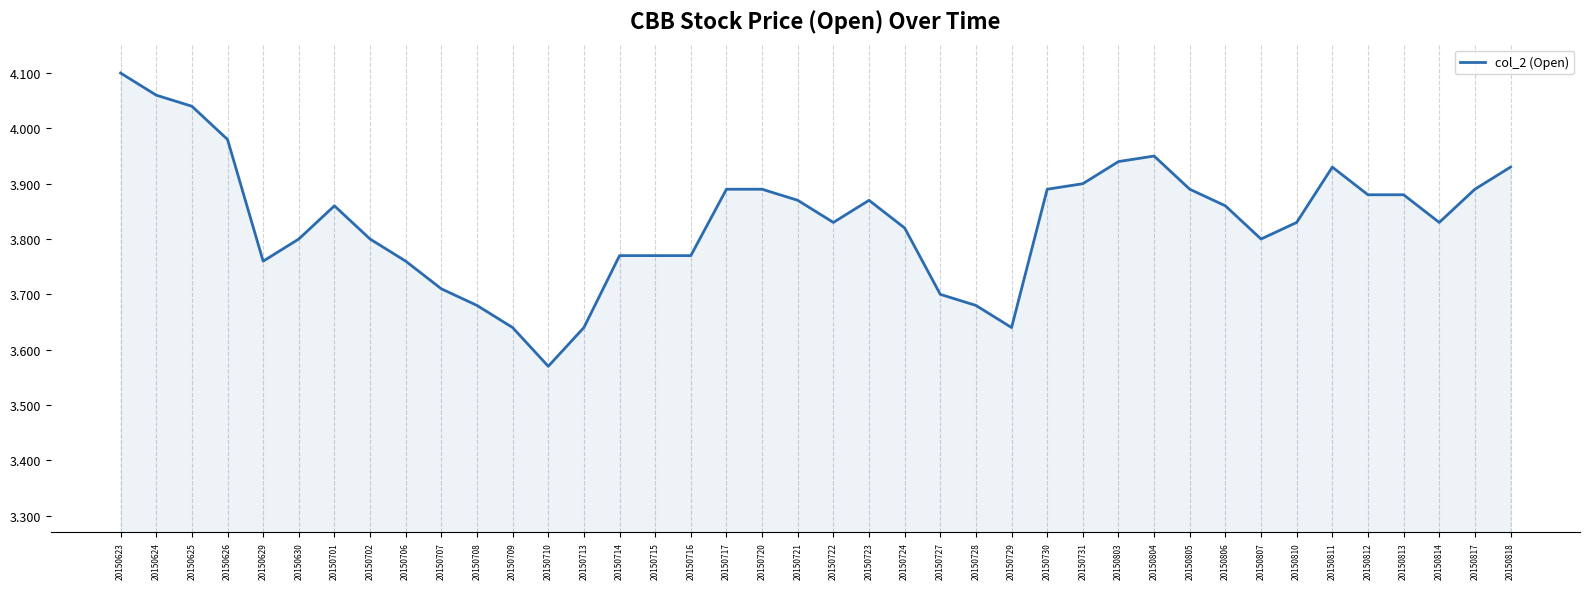

How many lines are shown in the chart?

1